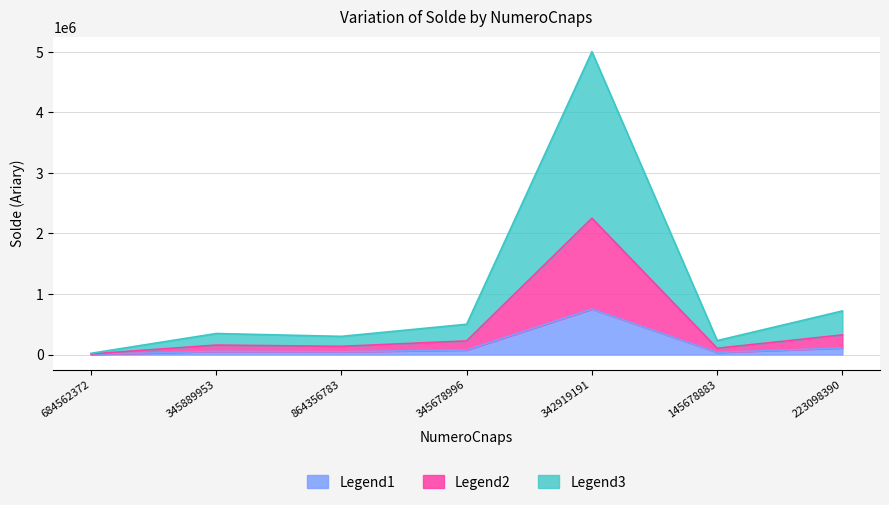

True or false: Legend2_line and Legend1_line intersect in this chart.

False